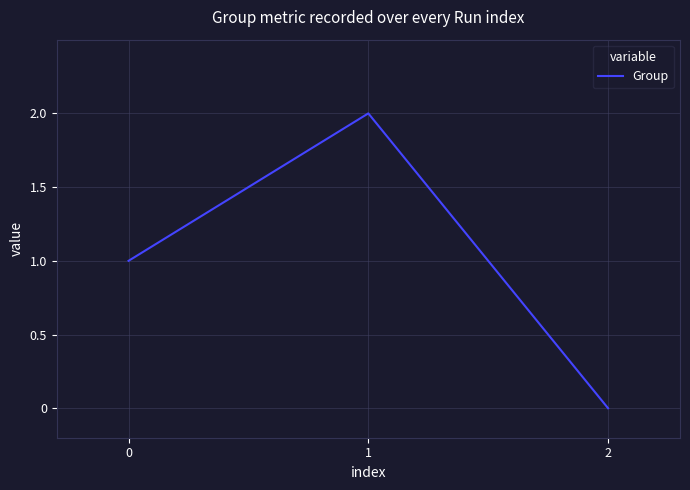

Is it true that the value at 1 is 2?

True